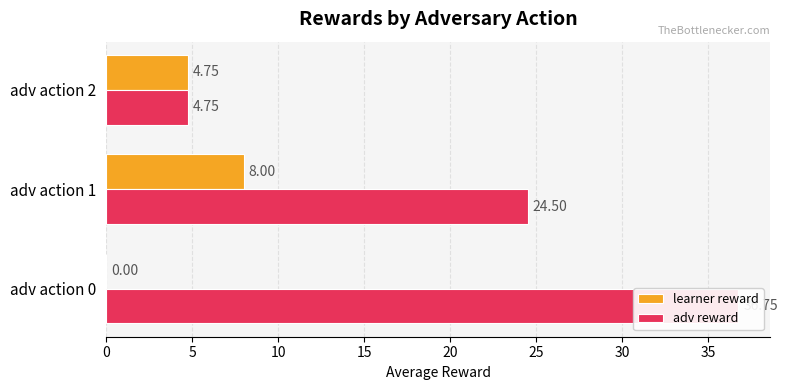

How many values in learner reward are above zero?

2